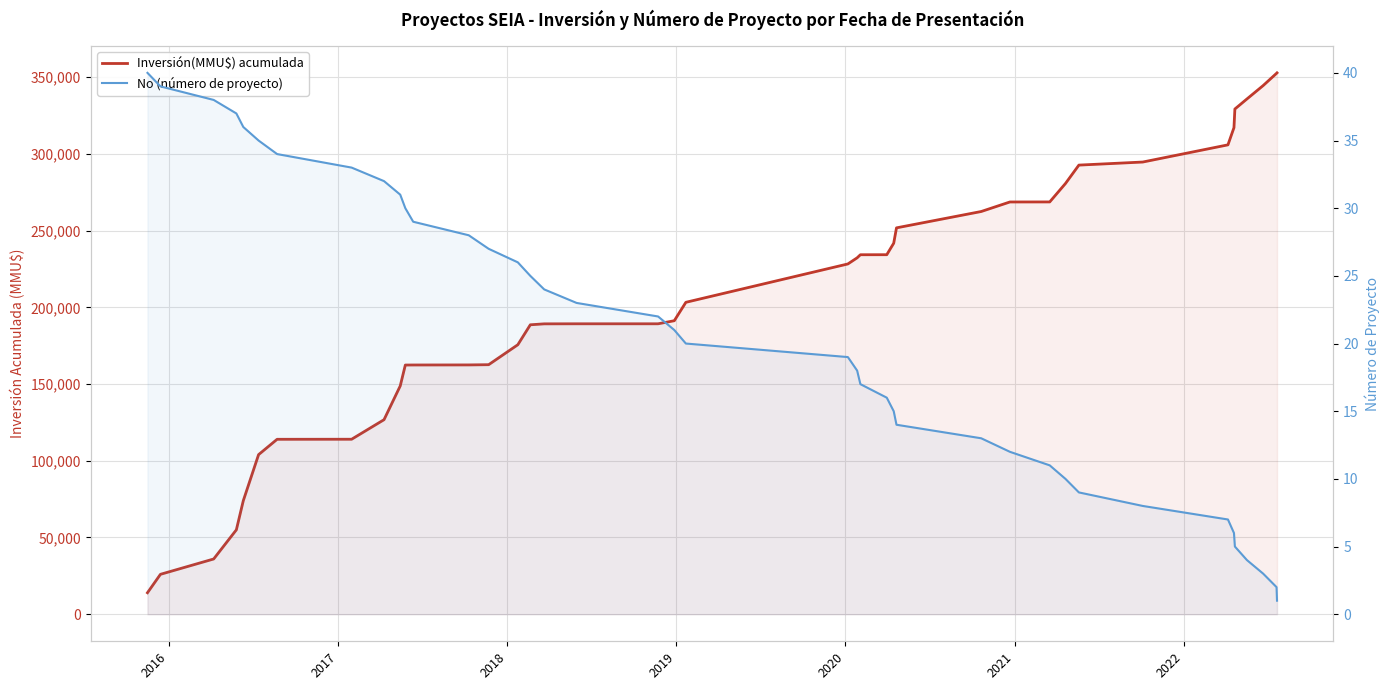

Rank the series by their average value, from lowest to highest.

No (número de proyecto), Inversión(MMU$) acumulada